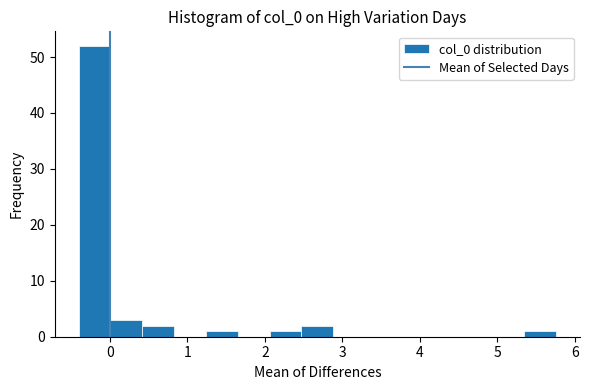

Reading left to right, list every bar in this chart as the range it spans on the x-axis followed by its height. Neither the bar edges nor the heights are printed on the chart, so give them approximately, as read against the axes.

-0.4 to 0.0: 52
0.0 to 0.4: 3
0.4 to 0.8: 2
0.8 to 1.2: 0
1.2 to 1.7: 1
1.7 to 2.1: 0
2.1 to 2.5: 1
2.5 to 2.9: 2
2.9 to 3.3: 0
3.3 to 3.7: 0
3.7 to 4.1: 0
4.1 to 4.5: 0
4.5 to 4.9: 0
4.9 to 5.3: 0
5.3 to 5.8: 1